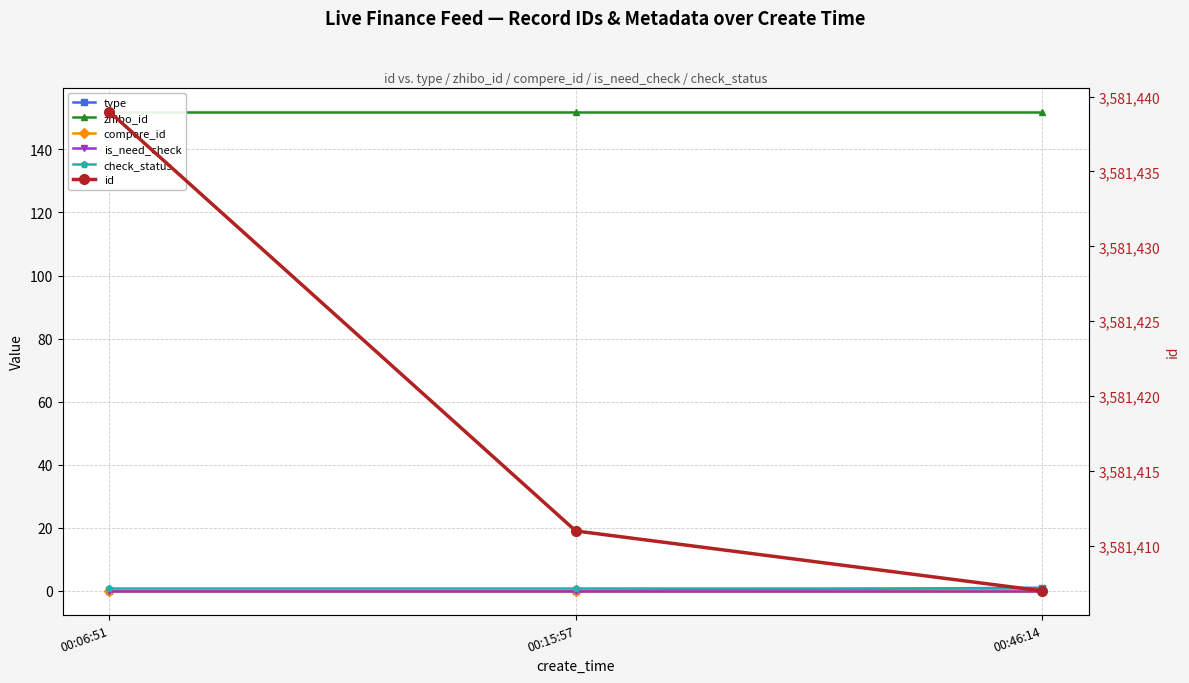

Reading right to left, extract all data points from this chart.

type: 1	0	0
zhibo_id: 152	152	152
compere_id: 0	0	0
is_need_check: 0	0	0
check_status: 1	1	1
id: 3581407	3581411	3581439